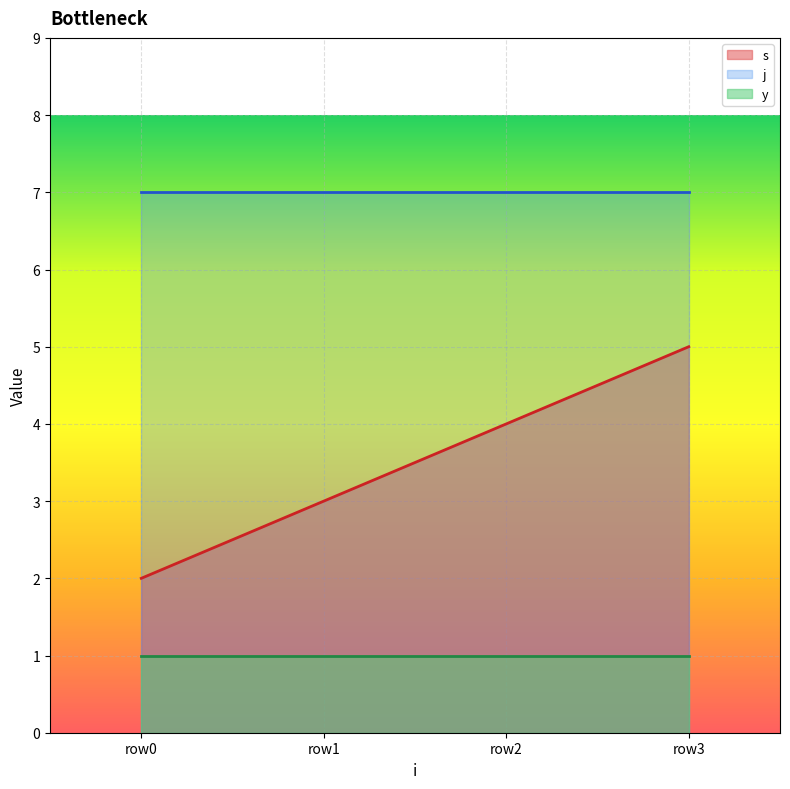

Reading left to right, transcribe all the data shown in this chart.

s: 5=2	5=3	5=4	5=5
j: 5=7	5=7	5=7	5=7
y: 5=1	5=1	5=1	5=1